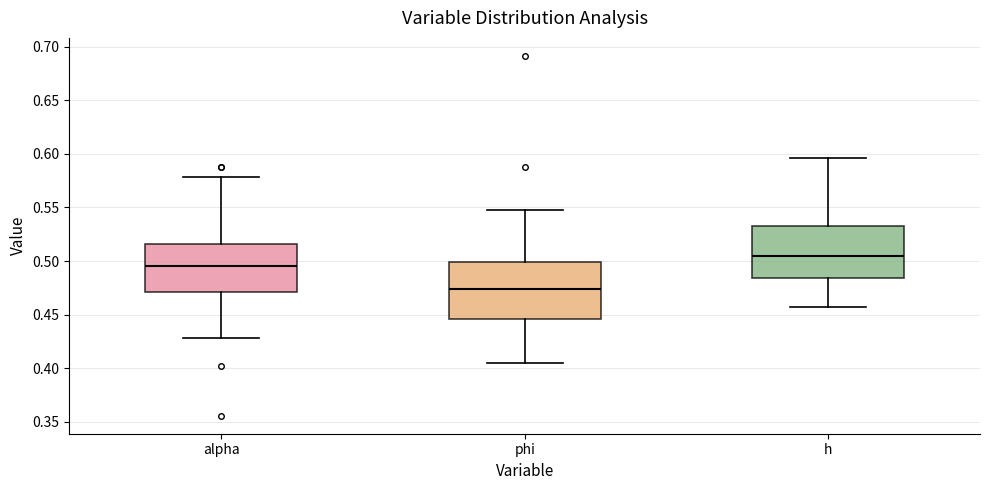

Reading left to right, read every box against the y-axis: the position of its median line, the range the box covers, and the ends of its whiskers. The values are not printed on the chart, so give them approximately, as read against the axis.

alpha: median 0.495, box 0.470 to 0.515, whiskers 0.430 to 0.580
phi: median 0.475, box 0.445 to 0.500, whiskers 0.405 to 0.550
h: median 0.505, box 0.485 to 0.530, whiskers 0.455 to 0.595